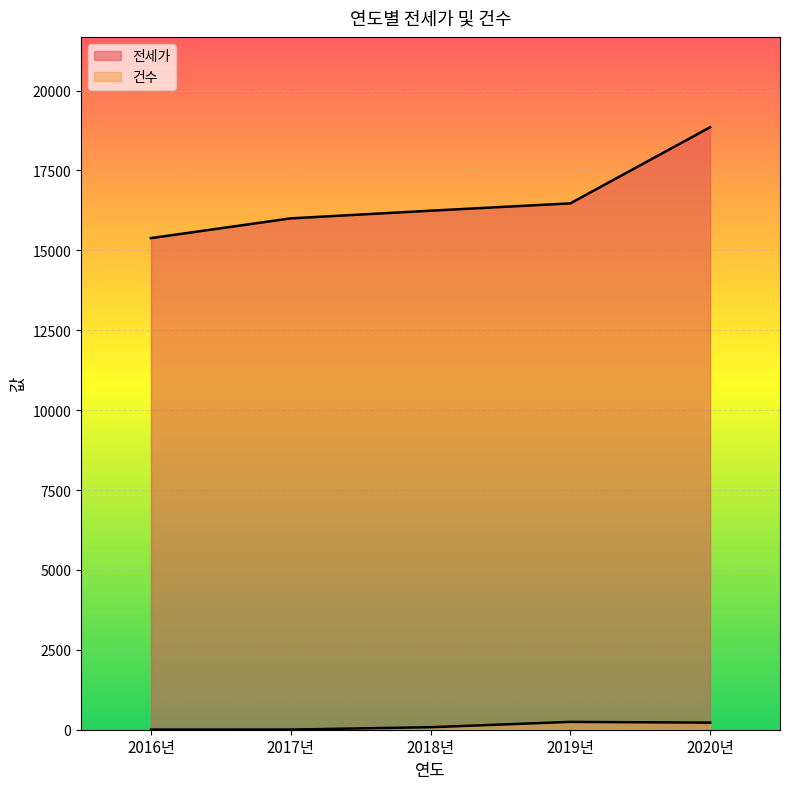

What is the sum of all 건수 values?

554